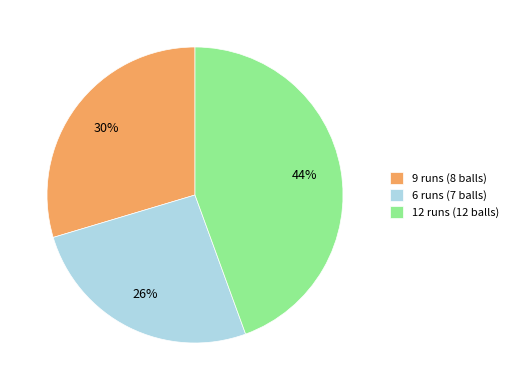

True or false: 12 runs (12 balls) accounts for 55% of the total.

False